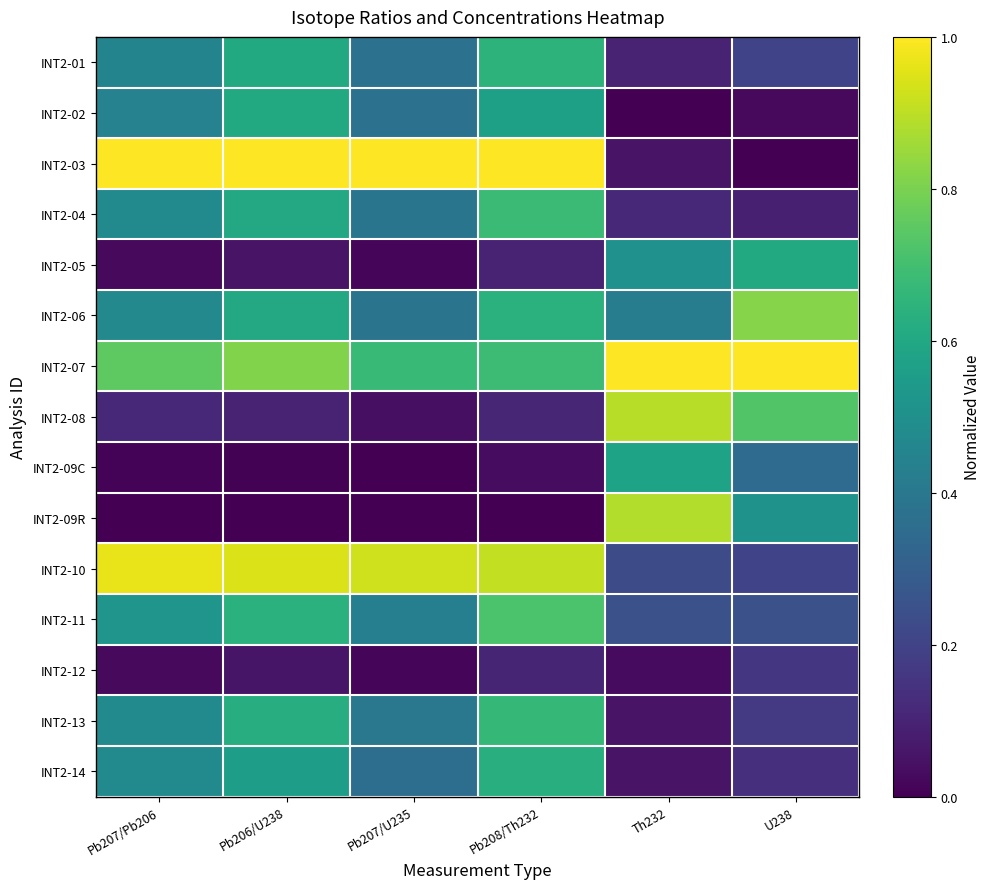

Reading left to right, extract all data points from this chart.

INT2-01: Pb207/Pb206=0.5	Pb206/U238=0.6	Pb207/U235=0.4	Pb208/Th232=0.6	Th232=0.1	U238=0.2
INT2-02: Pb207/Pb206=0.4	Pb206/U238=0.6	Pb207/U235=0.4	Pb208/Th232=0.6	Th232=0.0	U238=0.0
INT2-03: Pb207/Pb206=1.0	Pb206/U238=1.0	Pb207/U235=1.0	Pb208/Th232=1.0	Th232=0.1	U238=0.0
INT2-04: Pb207/Pb206=0.5	Pb206/U238=0.6	Pb207/U235=0.4	Pb208/Th232=0.7	Th232=0.1	U238=0.1
INT2-05: Pb207/Pb206=0.0	Pb206/U238=0.1	Pb207/U235=0.0	Pb208/Th232=0.1	Th232=0.5	U238=0.6
INT2-06: Pb207/Pb206=0.5	Pb206/U238=0.6	Pb207/U235=0.4	Pb208/Th232=0.6	Th232=0.4	U238=0.8
INT2-07: Pb207/Pb206=0.8	Pb206/U238=0.8	Pb207/U235=0.7	Pb208/Th232=0.7	Th232=1.0	U238=1.0
INT2-08: Pb207/Pb206=0.1	Pb206/U238=0.1	Pb207/U235=0.0	Pb208/Th232=0.1	Th232=0.9	U238=0.7
INT2-09C: Pb207/Pb206=0.0	Pb206/U238=0.0	Pb207/U235=0.0	Pb208/Th232=0.0	Th232=0.6	U238=0.3
INT2-09R: Pb207/Pb206=0.0	Pb206/U238=0.0	Pb207/U235=0.0	Pb208/Th232=0.0	Th232=0.9	U238=0.5
INT2-10: Pb207/Pb206=1.0	Pb206/U238=0.9	Pb207/U235=0.9	Pb208/Th232=0.9	Th232=0.2	U238=0.2
INT2-11: Pb207/Pb206=0.5	Pb206/U238=0.6	Pb207/U235=0.4	Pb208/Th232=0.7	Th232=0.2	U238=0.2
INT2-12: Pb207/Pb206=0.0	Pb206/U238=0.1	Pb207/U235=0.0	Pb208/Th232=0.1	Th232=0.0	U238=0.2
INT2-13: Pb207/Pb206=0.5	Pb206/U238=0.6	Pb207/U235=0.4	Pb208/Th232=0.7	Th232=0.1	U238=0.2
INT2-14: Pb207/Pb206=0.5	Pb206/U238=0.6	Pb207/U235=0.4	Pb208/Th232=0.6	Th232=0.1	U238=0.1